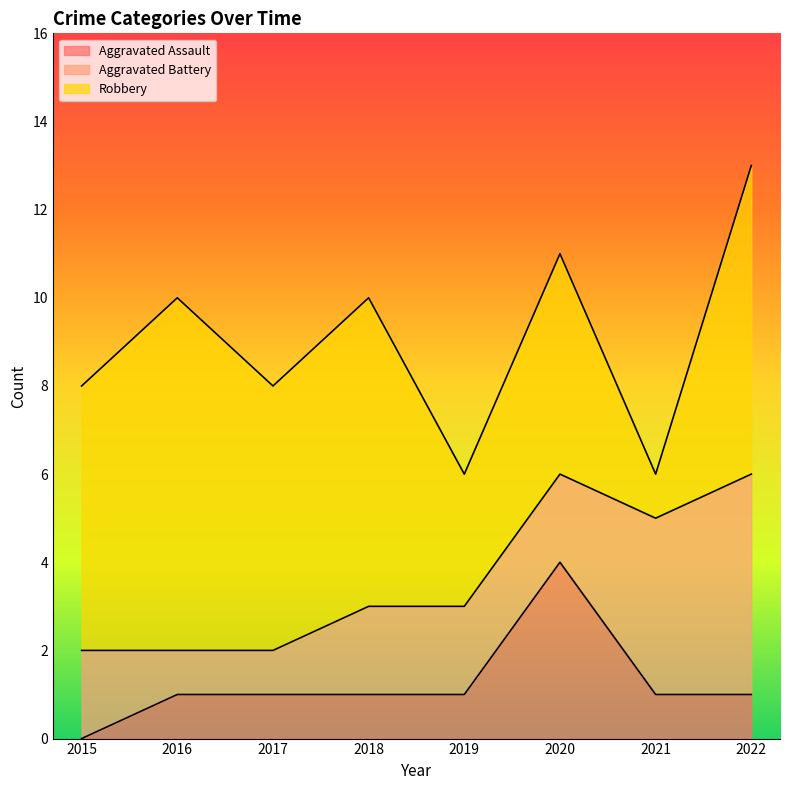

Does the chart display data point markers on the line(s)?

No